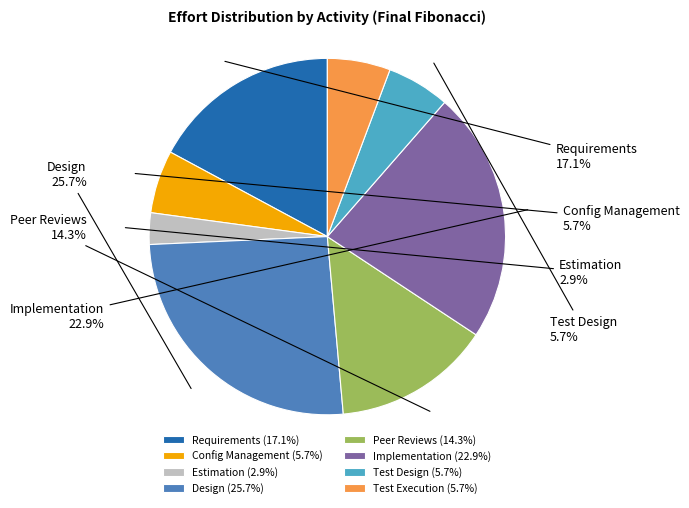

To the nearest percent, what portion does Test Design represent?

6%